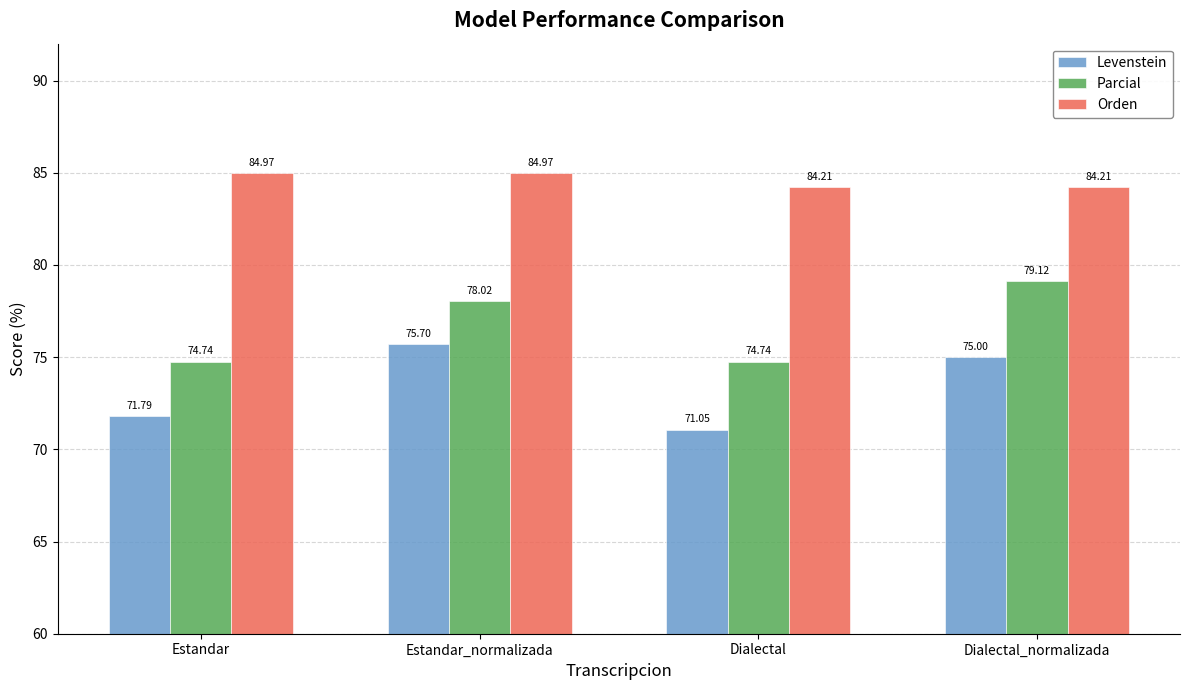

What value does the Orden series have at Estandar_normalizada?

85.0